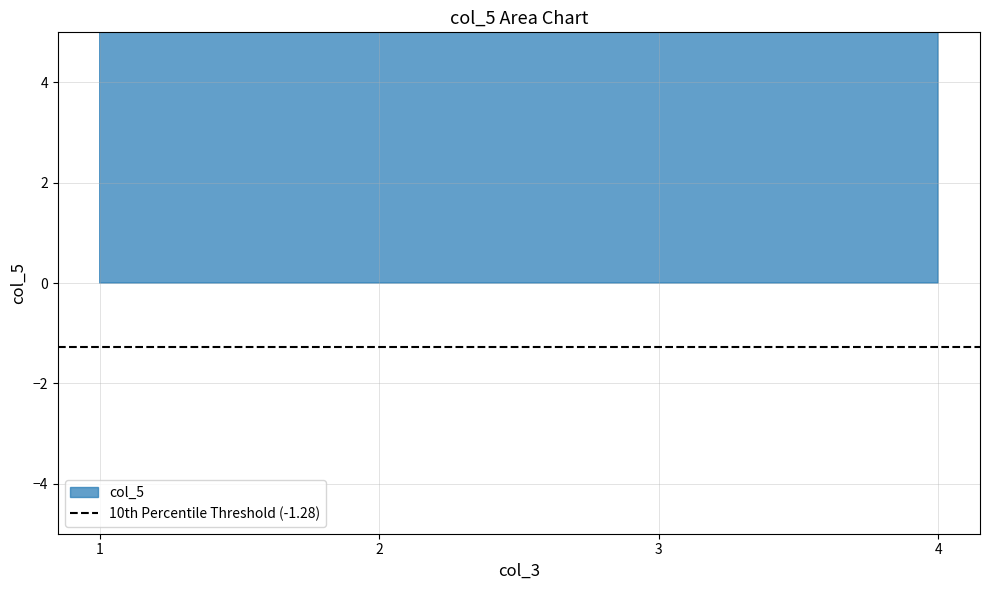

What is the sum of the values at 2 and 3?

49